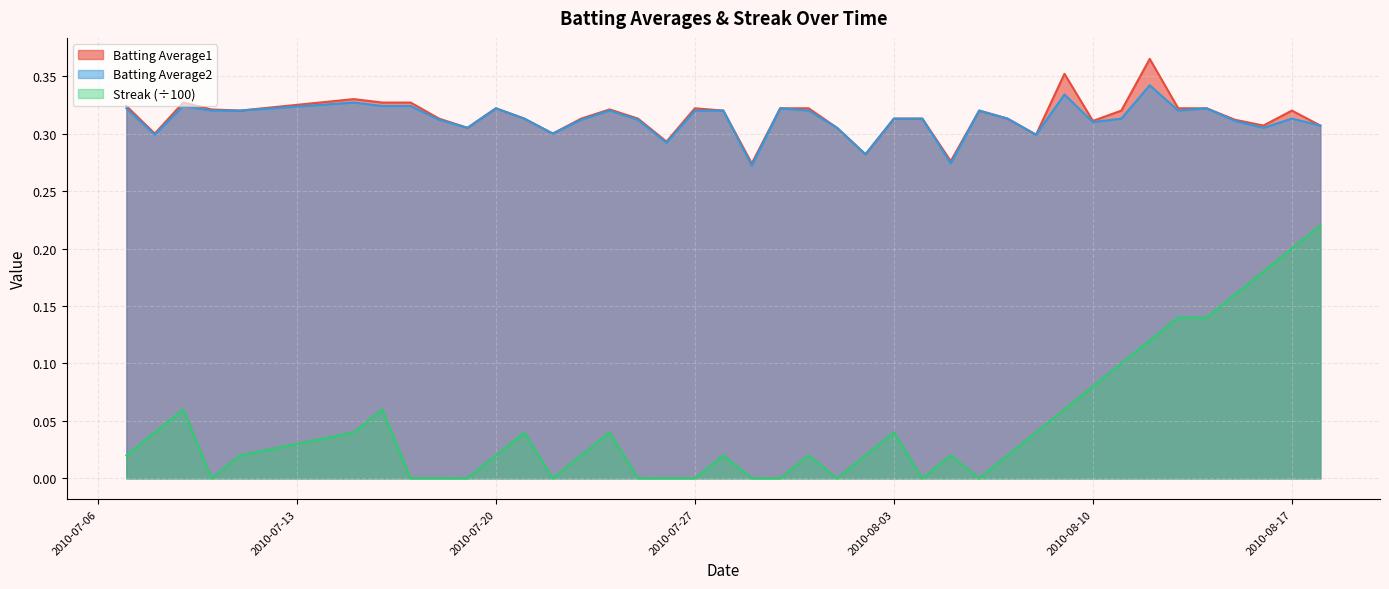

Reading left to right, transcribe all the data shown in this chart.

Batting Average1: 0.3	0.3	0.3	0.3	0.3	0.3	0.3	0.3	0.3	0.3	0.3	0.3	0.3	0.3	0.3	0.3	0.3	0.3	0.3	0.3	0.3	0.3	0.3	0.3	0.3	0.3	0.3	0.3	0.3	0.3	0.4	0.3	0.3	0.4	0.3	0.3	0.3	0.3	0.3	0.3
Batting Average2: 0.3	0.3	0.3	0.3	0.3	0.3	0.3	0.3	0.3	0.3	0.3	0.3	0.3	0.3	0.3	0.3	0.3	0.3	0.3	0.3	0.3	0.3	0.3	0.3	0.3	0.3	0.3	0.3	0.3	0.3	0.3	0.3	0.3	0.3	0.3	0.3	0.3	0.3	0.3	0.3
Streak: 0.0	0.0	0.1	0.0	0.0	0.0	0.1	0.0	0.0	0.0	0.0	0.0	0.0	0.0	0.0	0.0	0.0	0.0	0.0	0.0	0.0	0.0	0.0	0.0	0.0	0.0	0.0	0.0	0.0	0.0	0.1	0.1	0.1	0.1	0.1	0.1	0.2	0.2	0.2	0.2